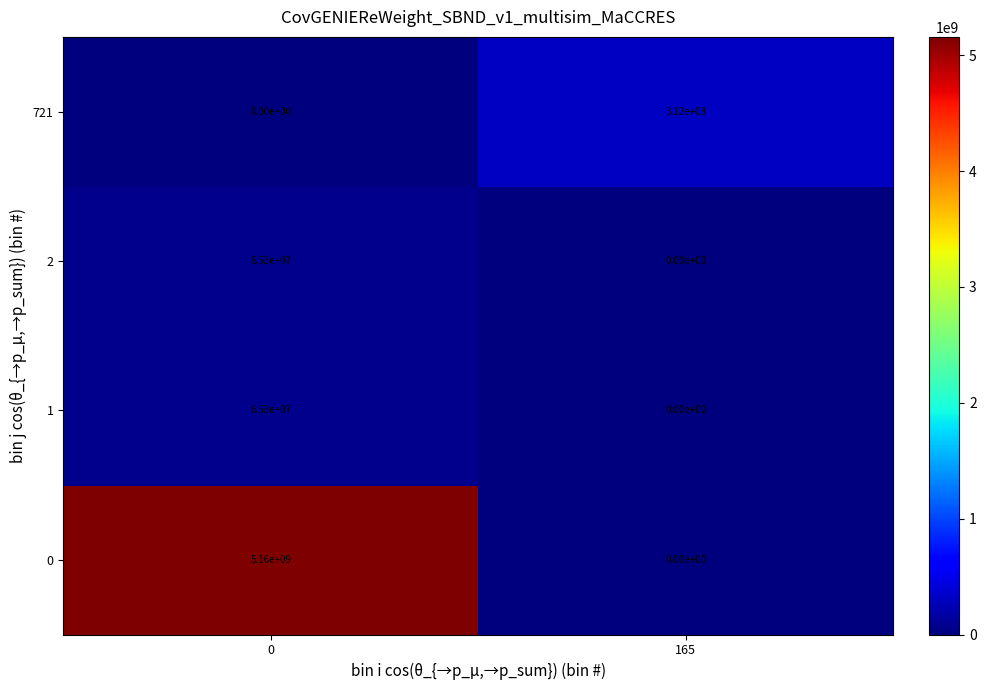

What is the spread (max minus min) of values at 0?

5160000000